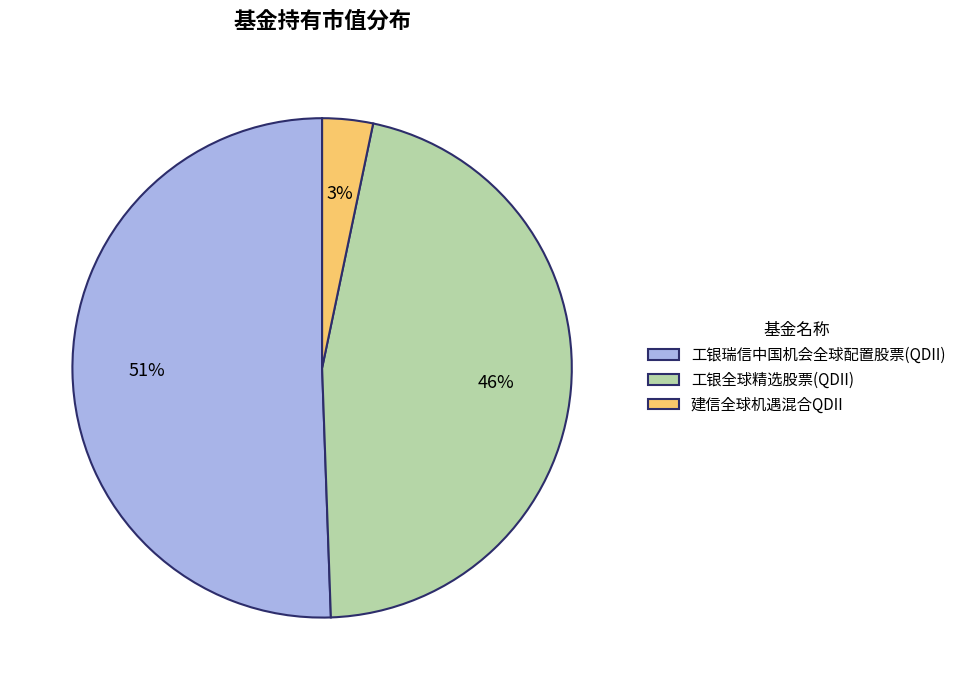

Between 建信全球机遇混合QDII and 工银瑞信中国机会全球配置股票(QDII), which is larger?

工银瑞信中国机会全球配置股票(QDII)